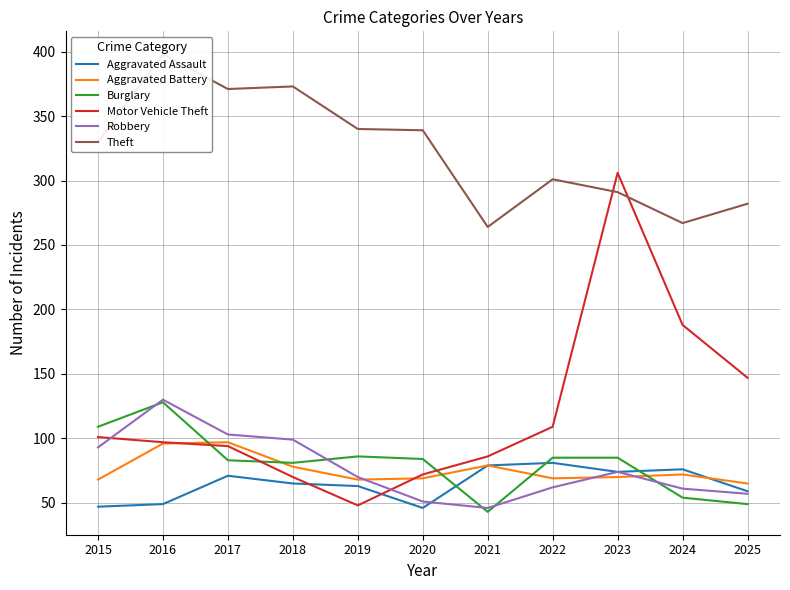

What is the difference between the maximum and minimum values in the Burglary series?

85